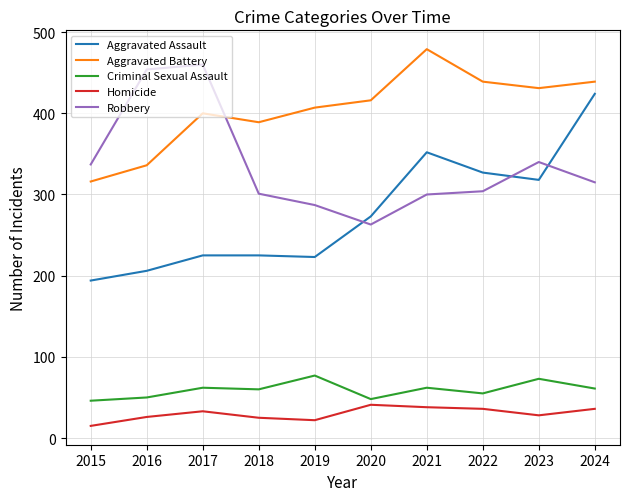

What is the spread (max minus min) of values at 2016?

428